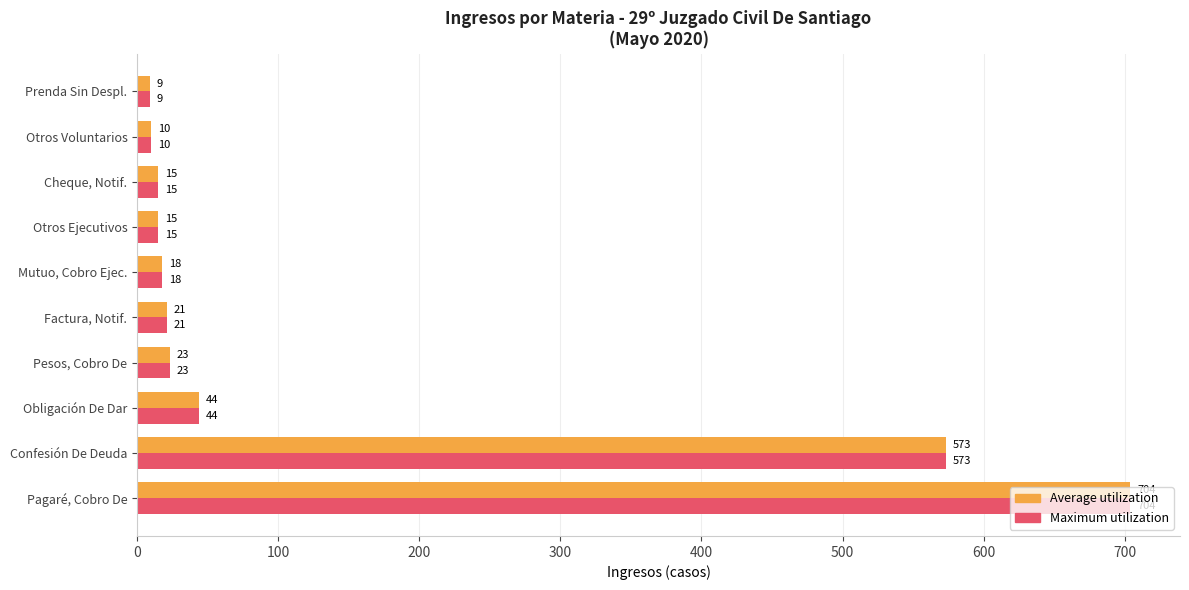

What is the minimum value shown in the chart?

9